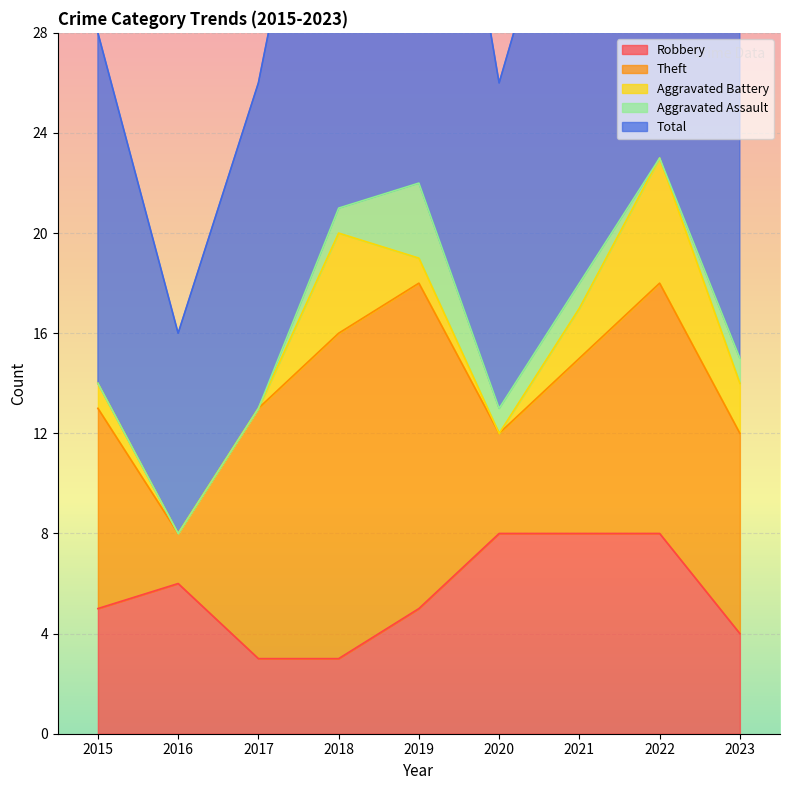

After their last crossing, which series has the higher values: Aggravated Assault or Aggravated Battery?

Aggravated Battery